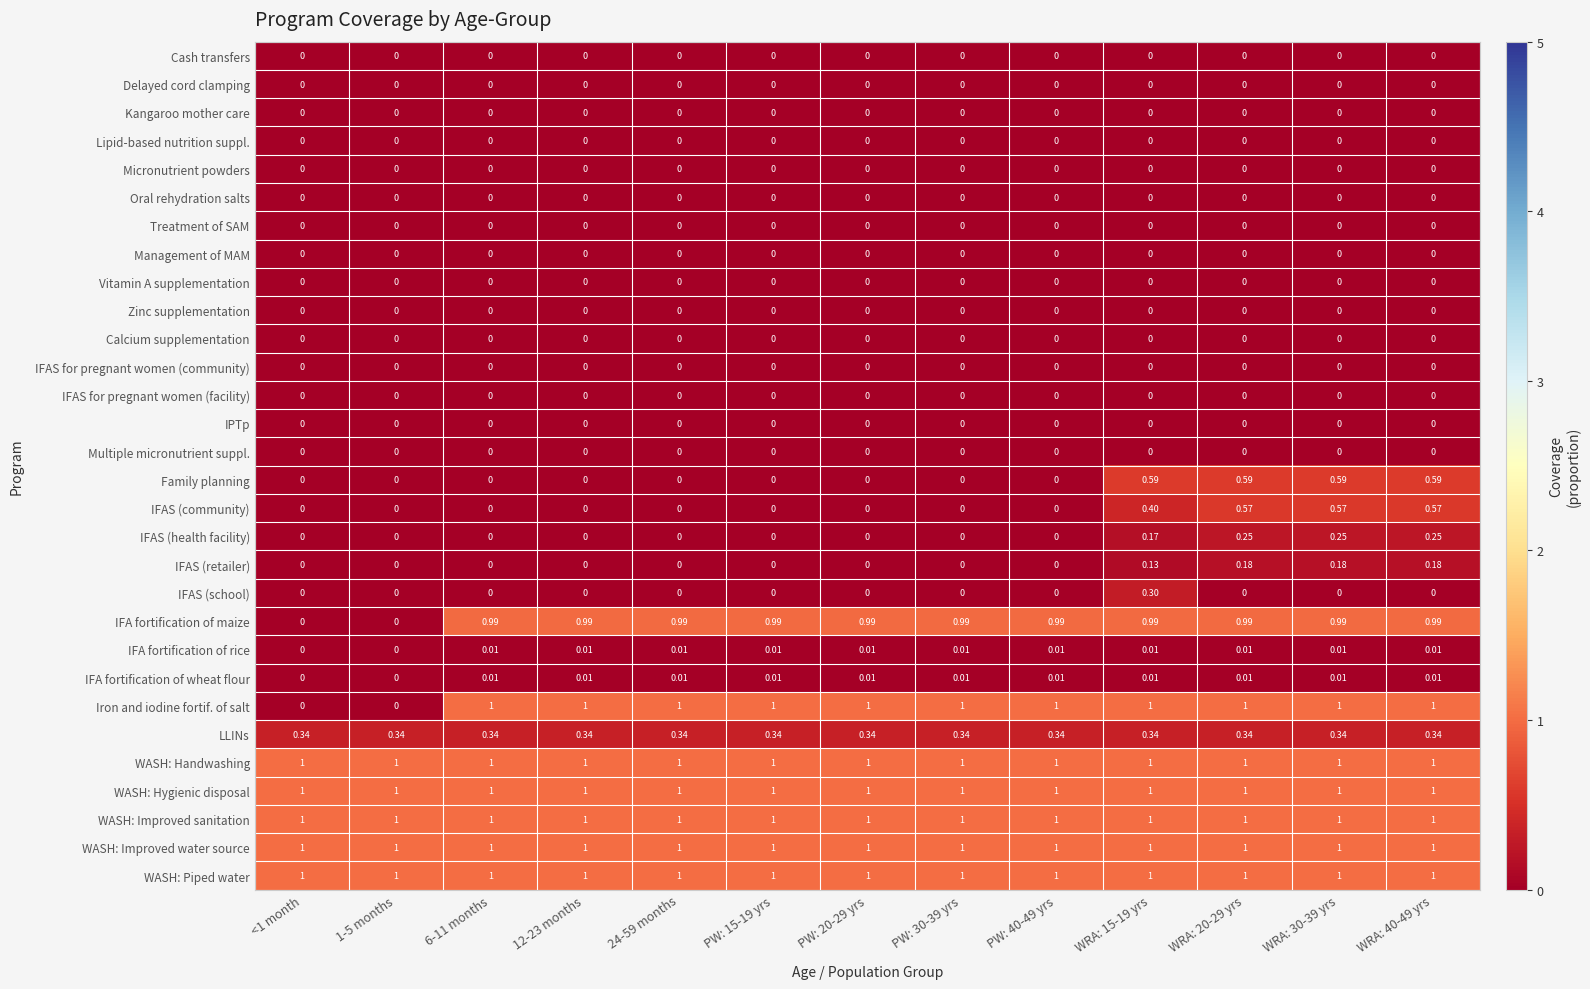

Is the value of WASH: Hygienic disposal at 12-23 months greater than the value of IFA fortification of rice at PW: 40-49 yrs?

Yes